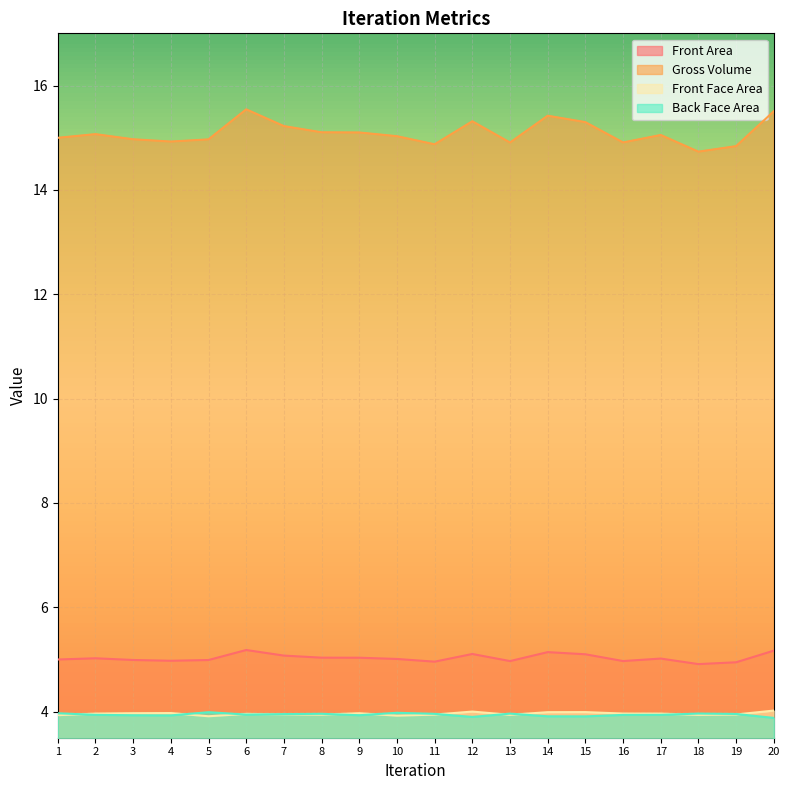

Which label corresponds to the largest value in the chart?

6